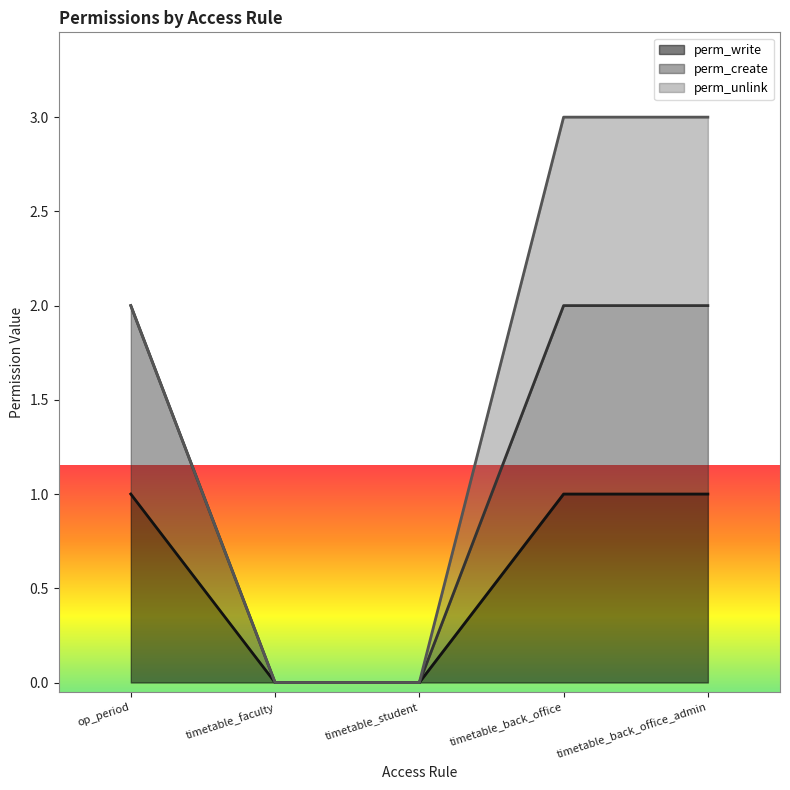

How many lines are shown in the chart?

3